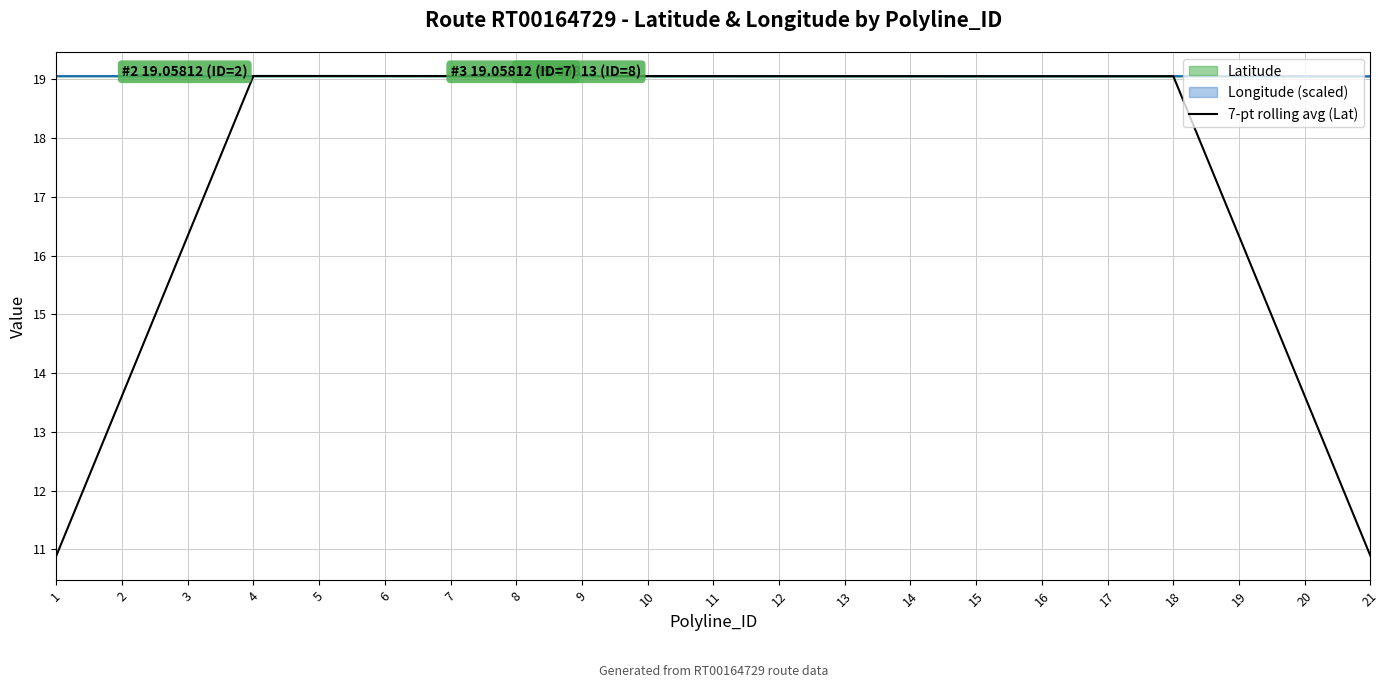

Which label corresponds to the largest value in the chart?

5